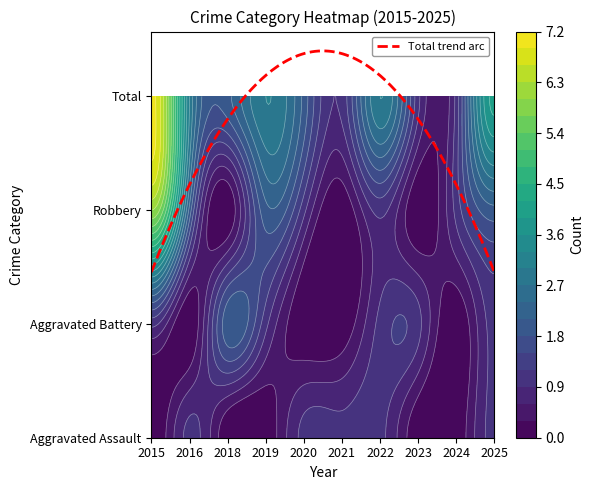

What is the difference between the Aggravated Assault values at 2025 and 2023?

1